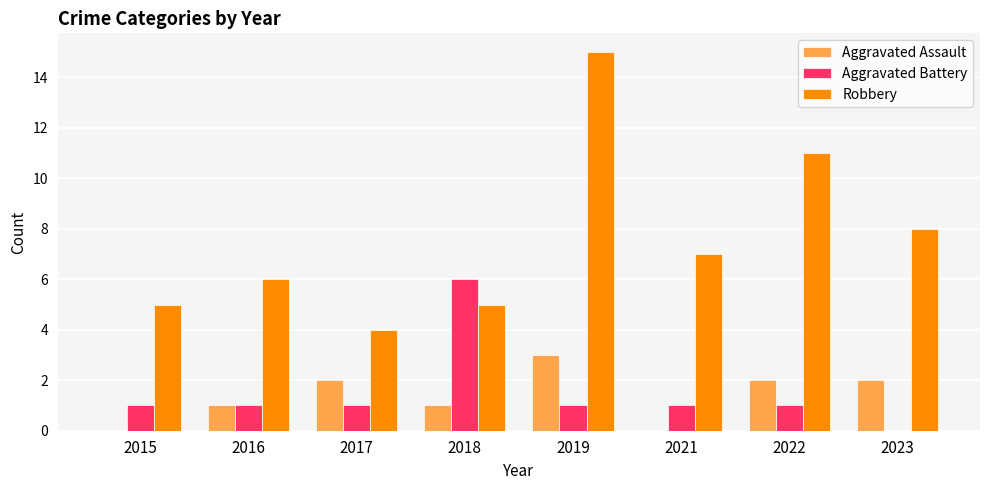

What is the spread (max minus min) of values at 2021?

7